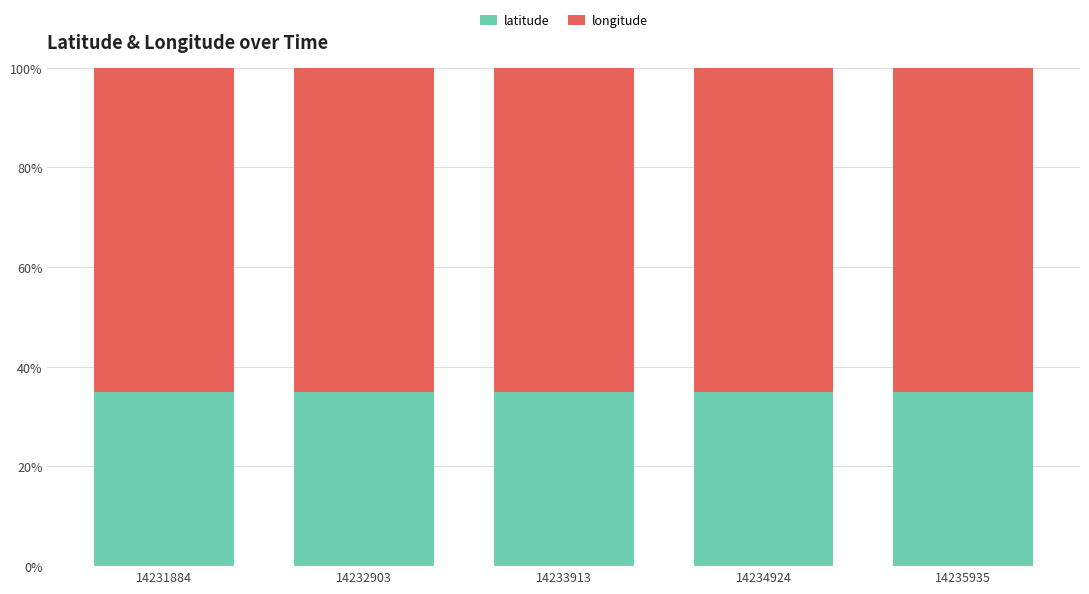

Is it true that latitude equals 35.0 at 14232903?

True